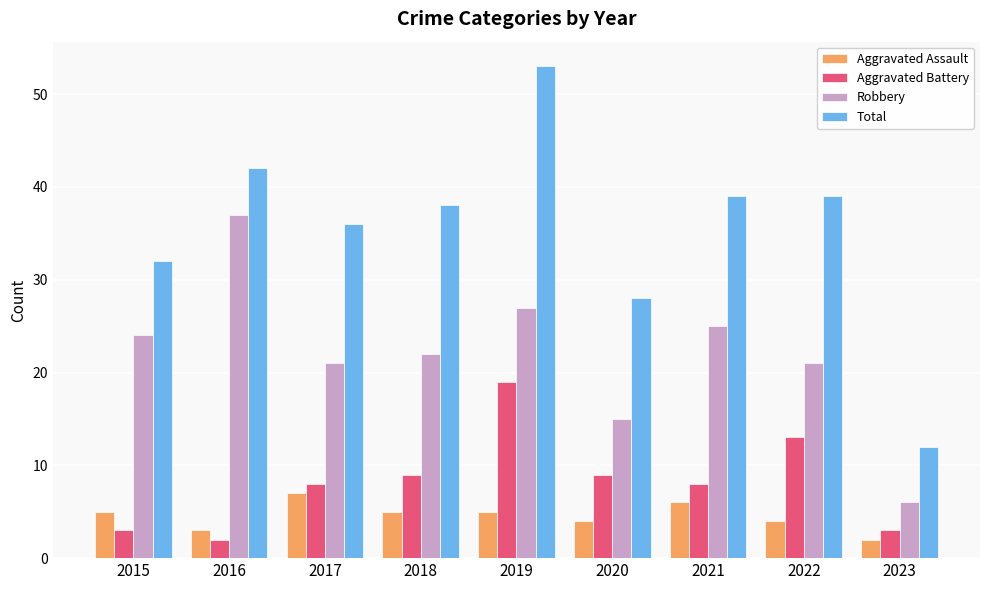

Reading left to right, extract all data points from this chart.

Aggravated Assault: 2015=5	2016=3	2017=7	2018=5	2019=5	2020=4	2021=6	2022=4	2023=2
Aggravated Battery: 2015=3	2016=2	2017=8	2018=9	2019=19	2020=9	2021=8	2022=13	2023=3
Robbery: 2015=24	2016=37	2017=21	2018=22	2019=27	2020=15	2021=25	2022=21	2023=6
Total: 2015=32	2016=42	2017=36	2018=38	2019=53	2020=28	2021=39	2022=39	2023=12